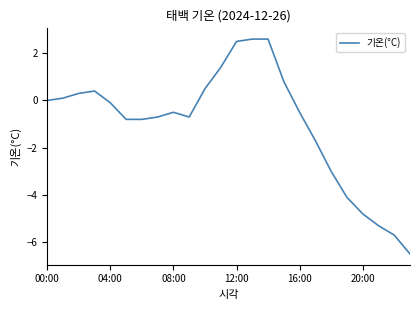

What is the sum of all values?

-24.0